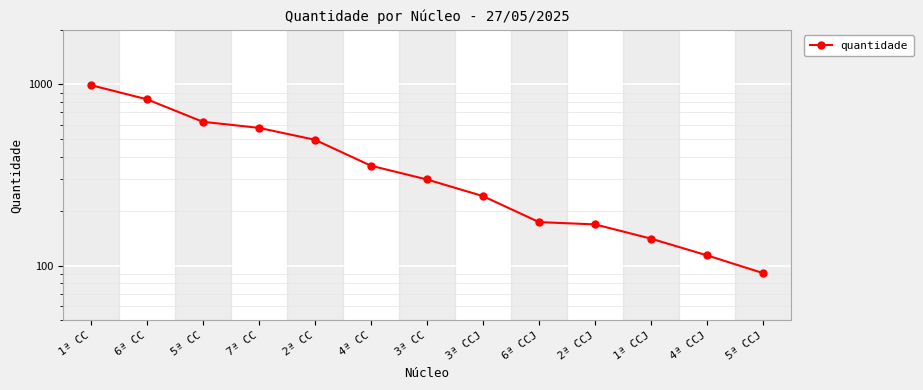

Which category has the lowest value across all series?

5ª CCJ